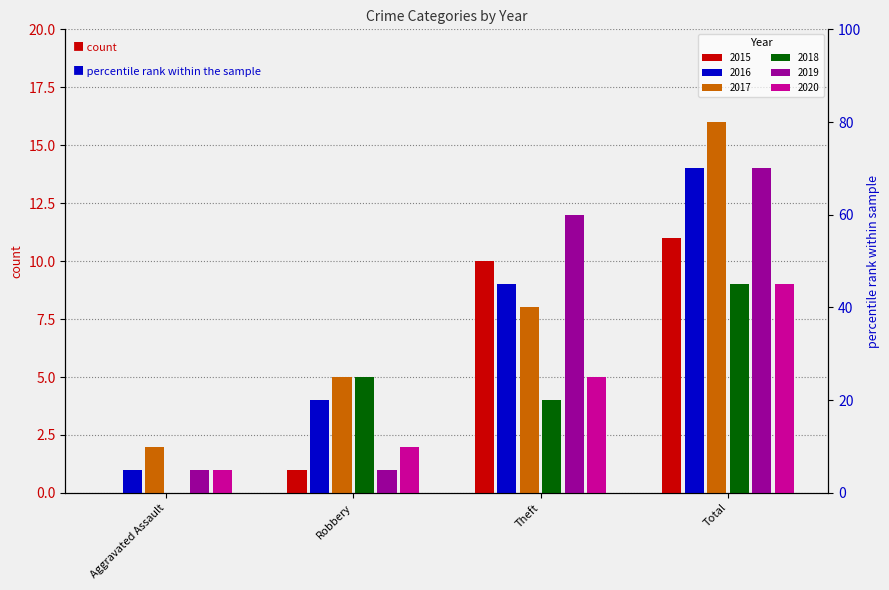

What is the label of the 4th bar from the left?

Total